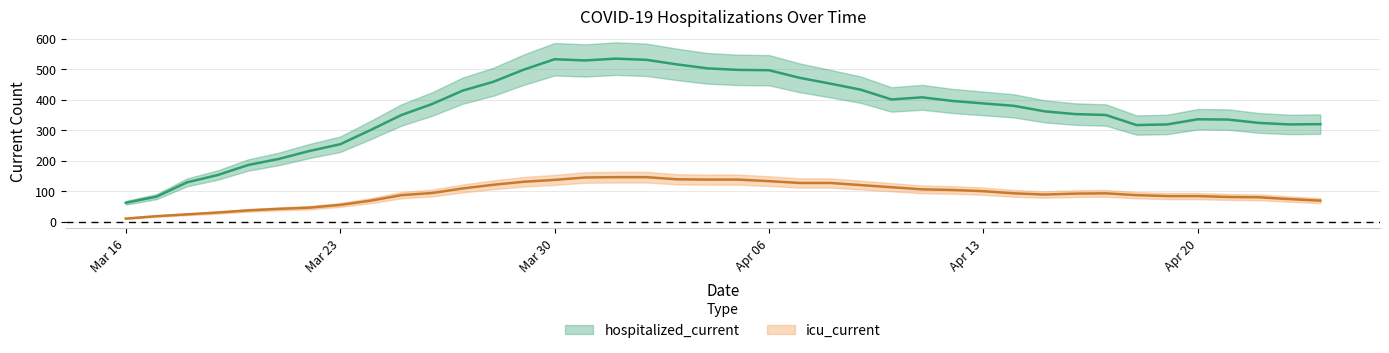

What is the label of the 12th point from the left?

2020-03-27